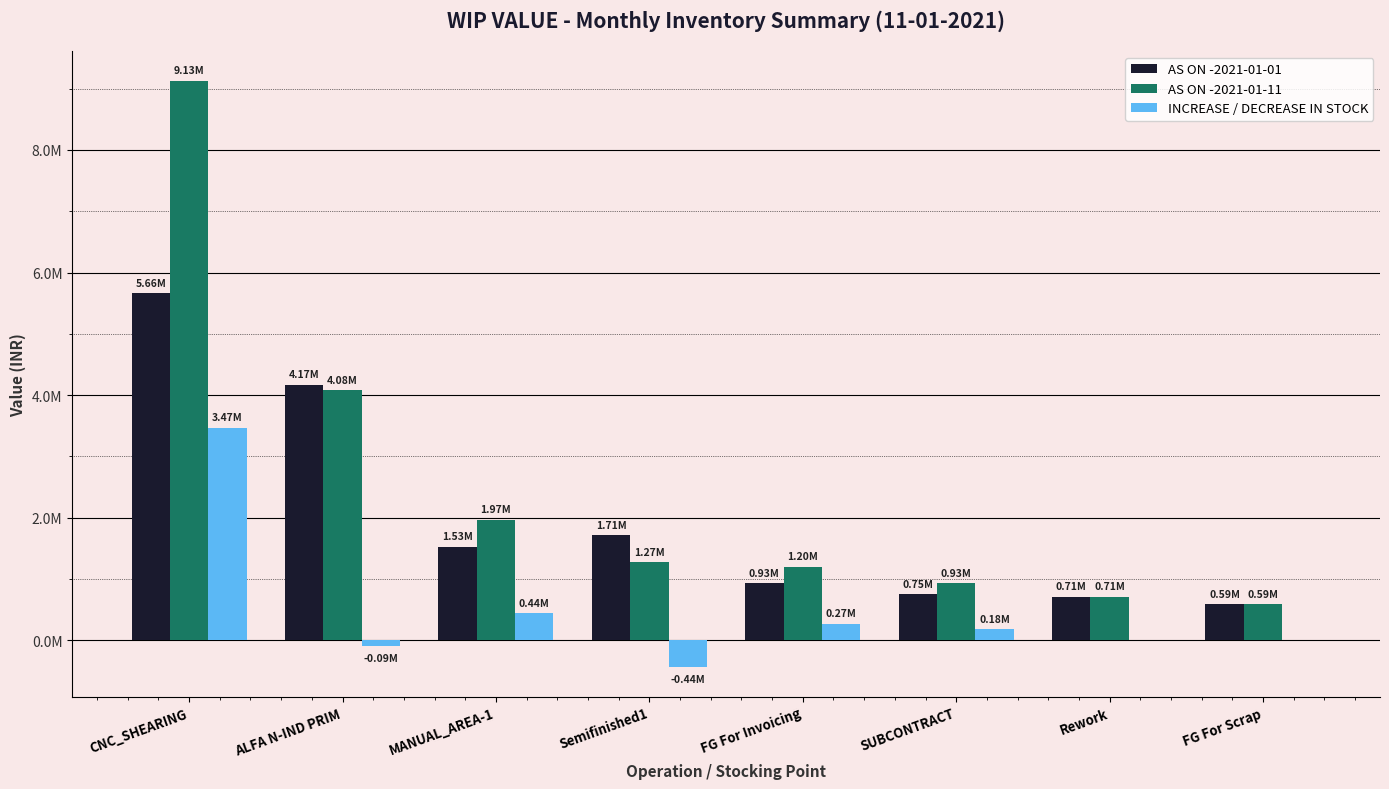

At how many categories does at least one series exceed 7286074?

1